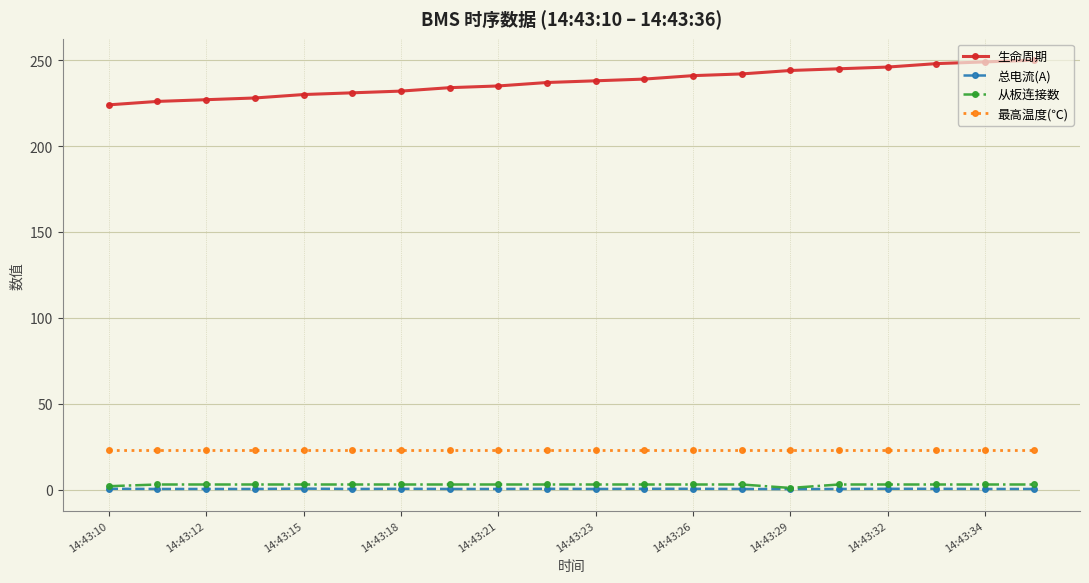

How many lines are shown in the chart?

4